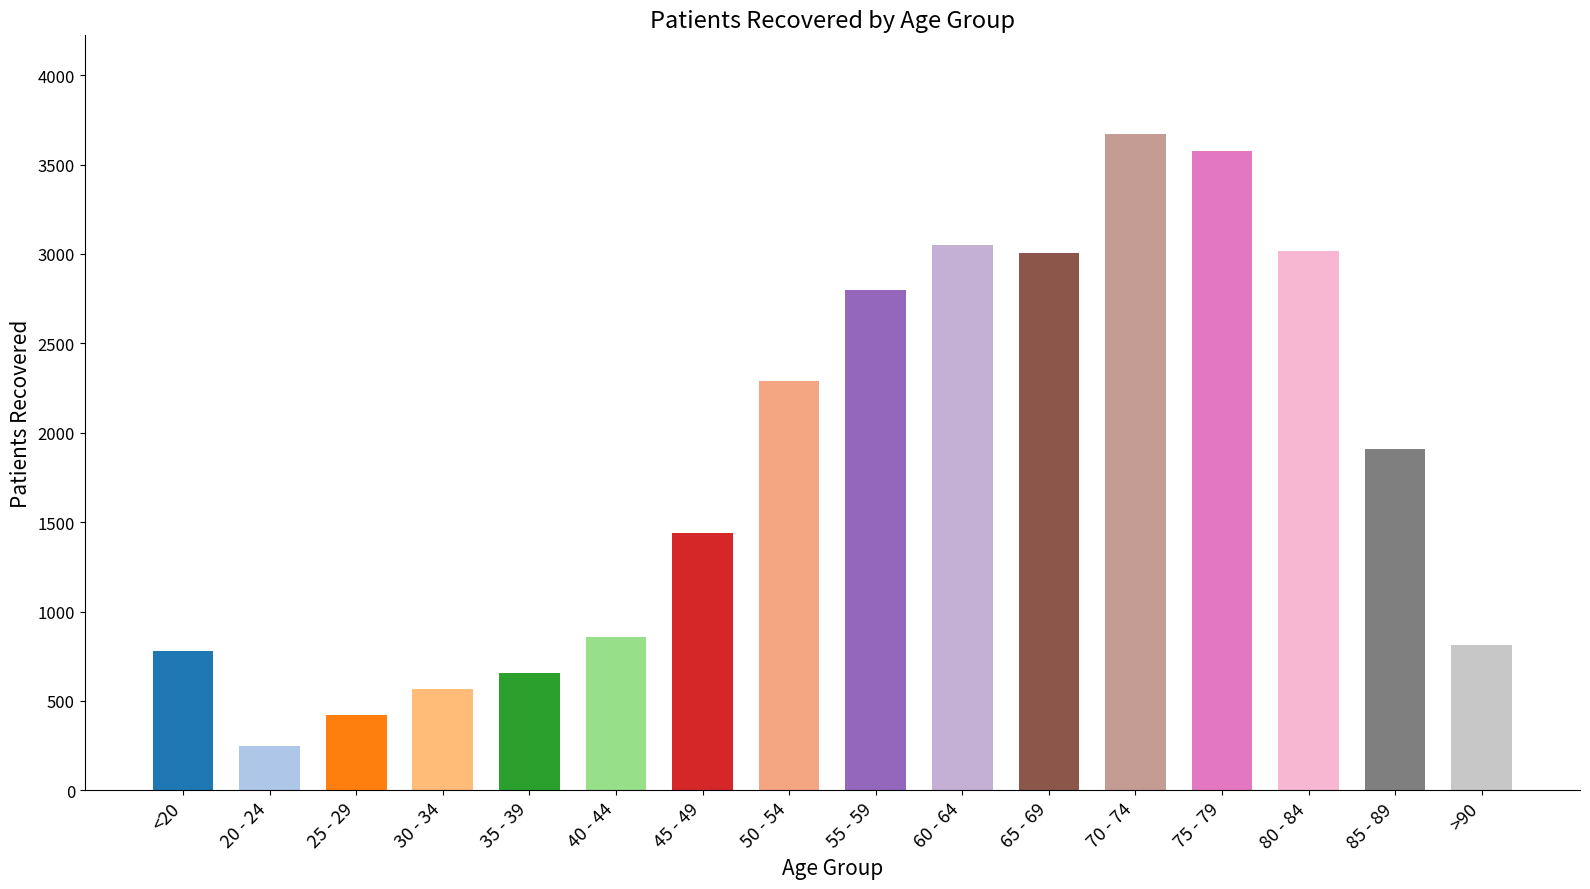

Where does the data first go above 1907?

50 - 54